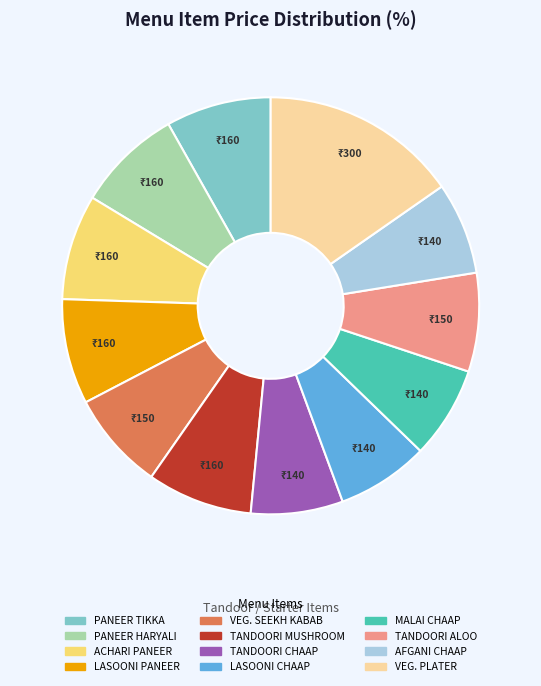

Is it true that AFGANI CHAAP is 7% of the pie?

True